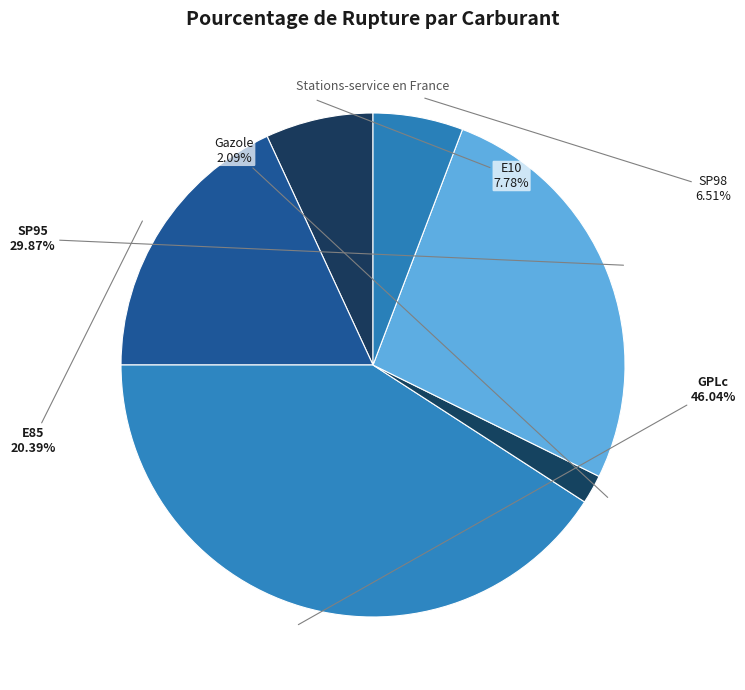

Which category has the smallest portion of the pie?

Gazole